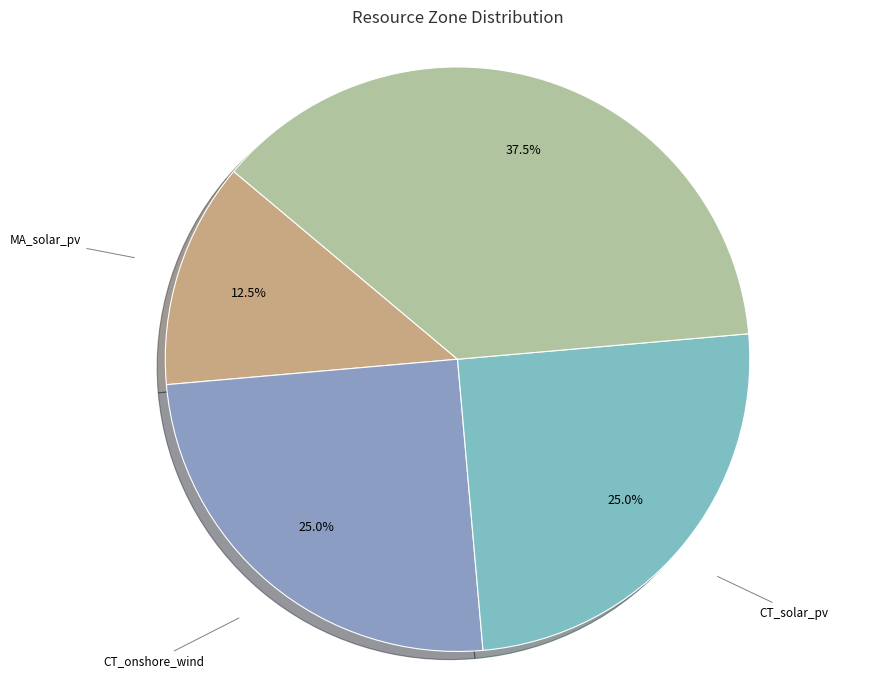

What is the largest slice in the pie chart?

ME_onshore_wind